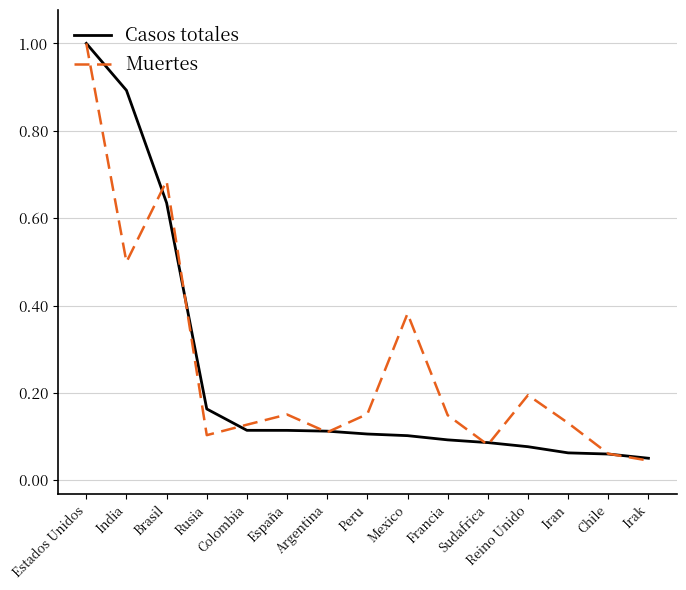

What is the highest value of the Muertes series?

1.0